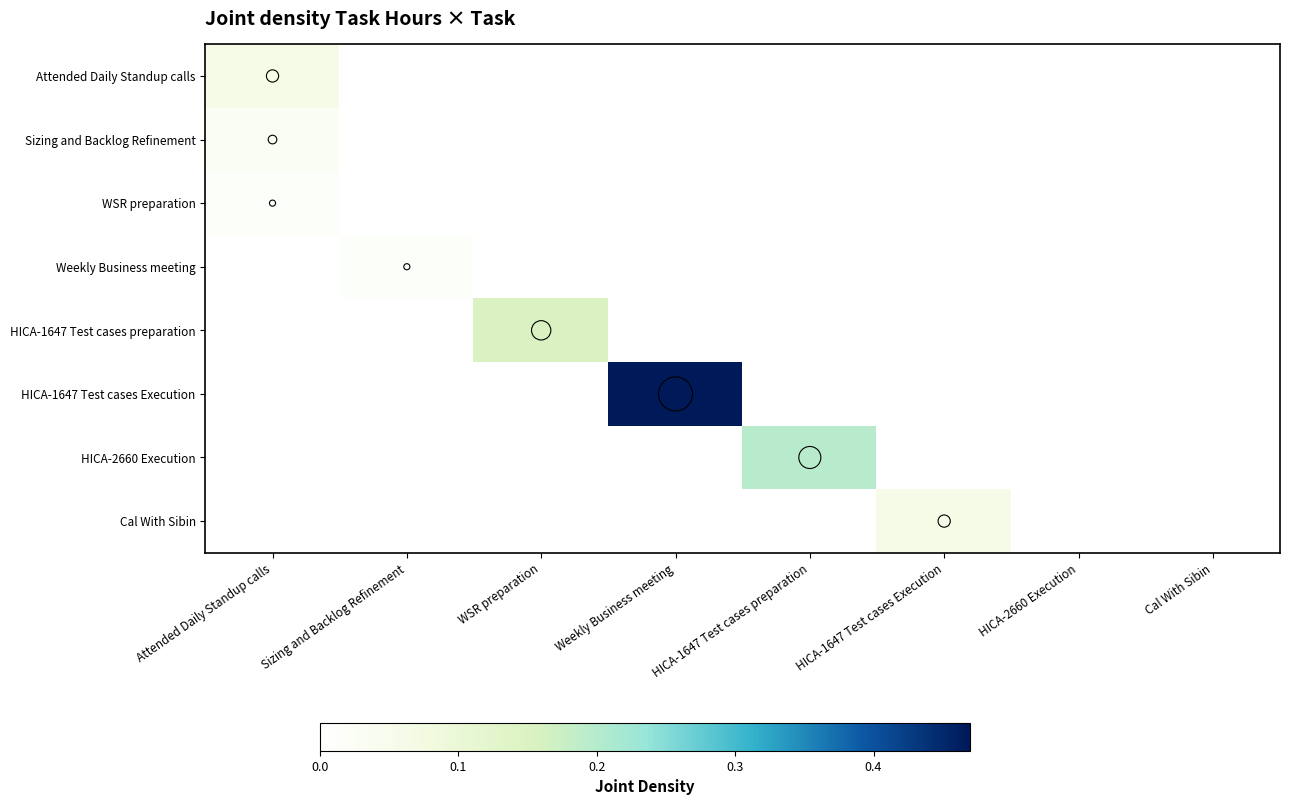

At Sizing and Backlog Refinement, list the series in order from smallest to largest.

Attended Daily Standup calls, Sizing and Backlog Refinement, WSR preparation, HICA-1647 Test cases preparation, HICA-1647 Test cases Execution, HICA-2660 Execution, Cal With Sibin, Weekly Business meeting